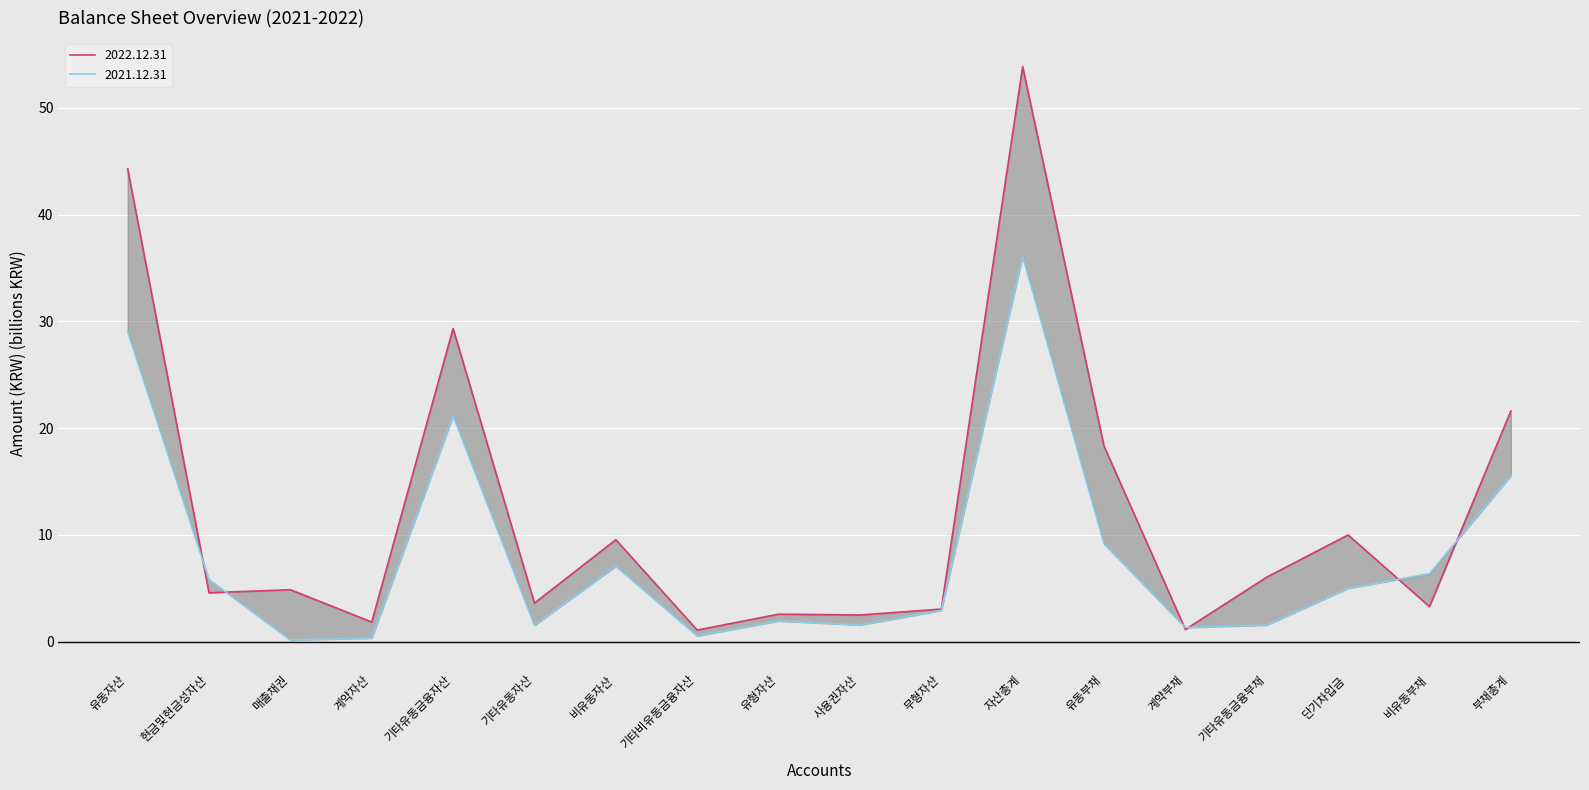

What is the label of the 11th point from the right?

기타비유동금융자산